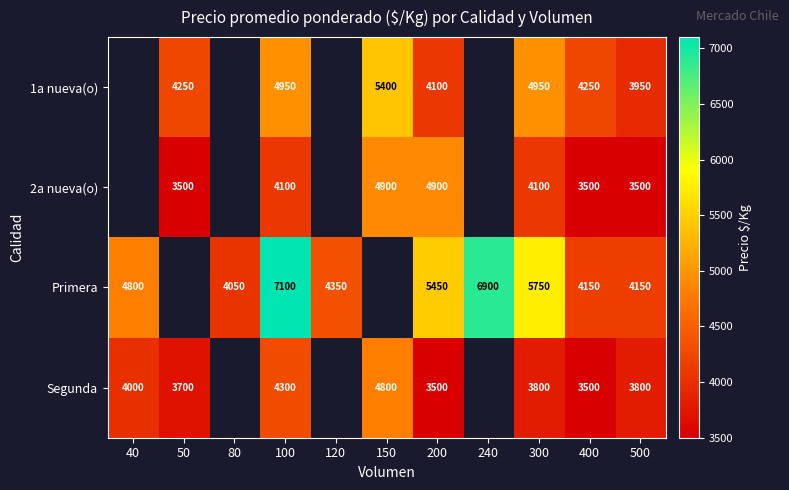

What is the total value across all series at 200?

17950